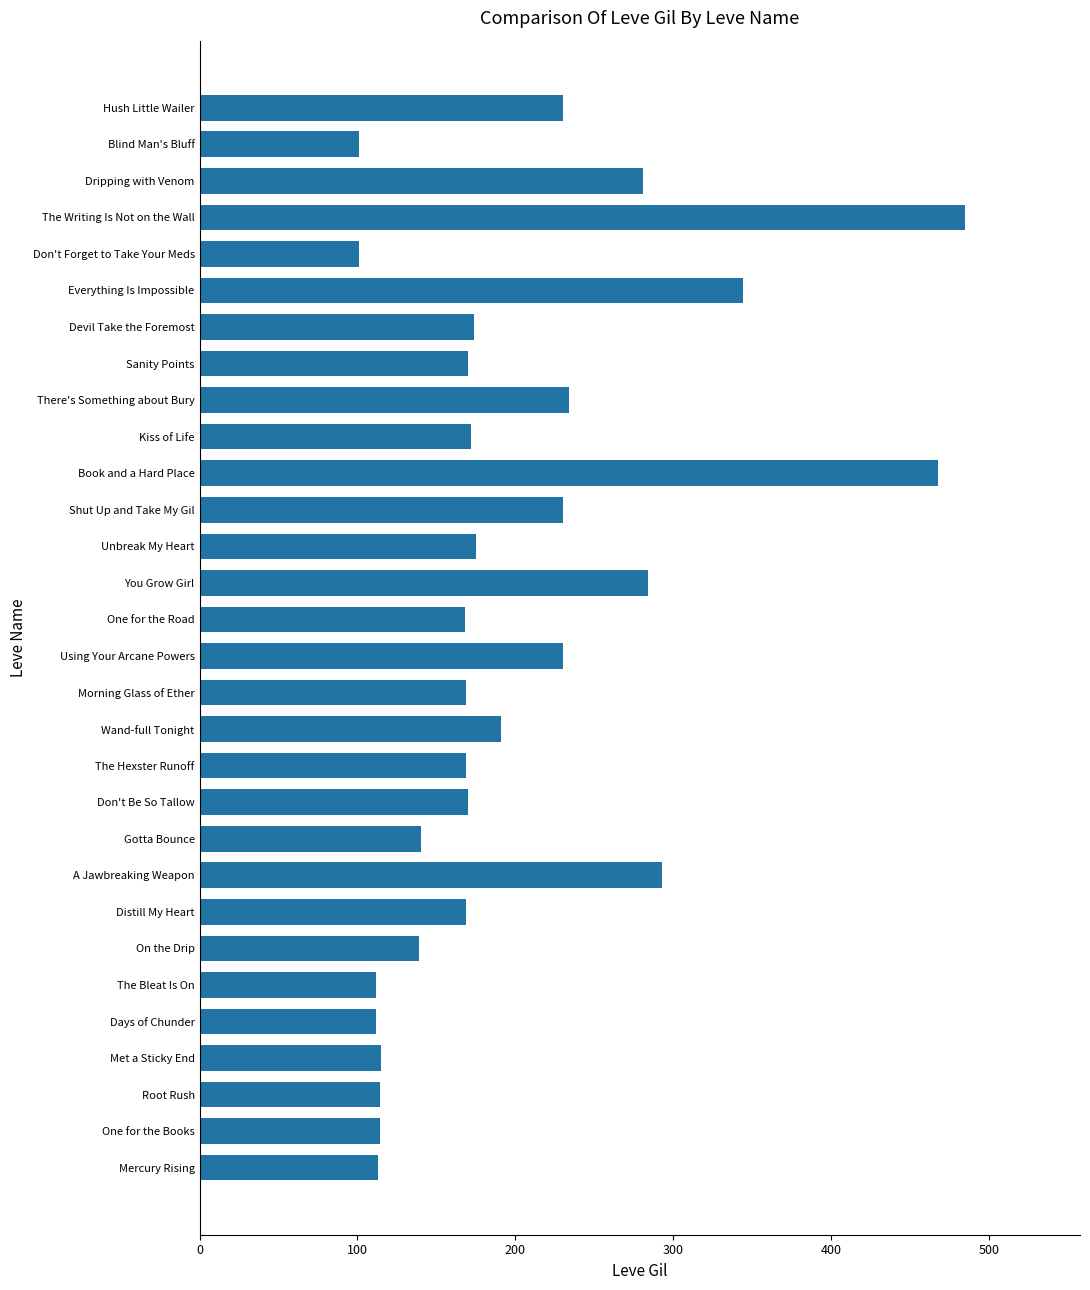

Is it true that the value at You Grow Girl is 140?

False